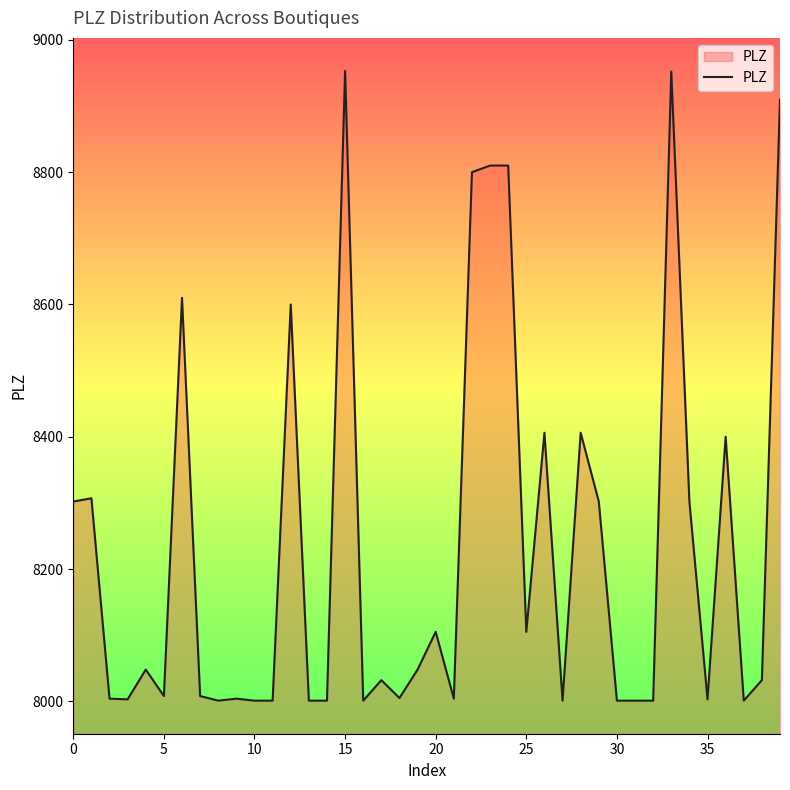

What is the smallest value displayed?

8001